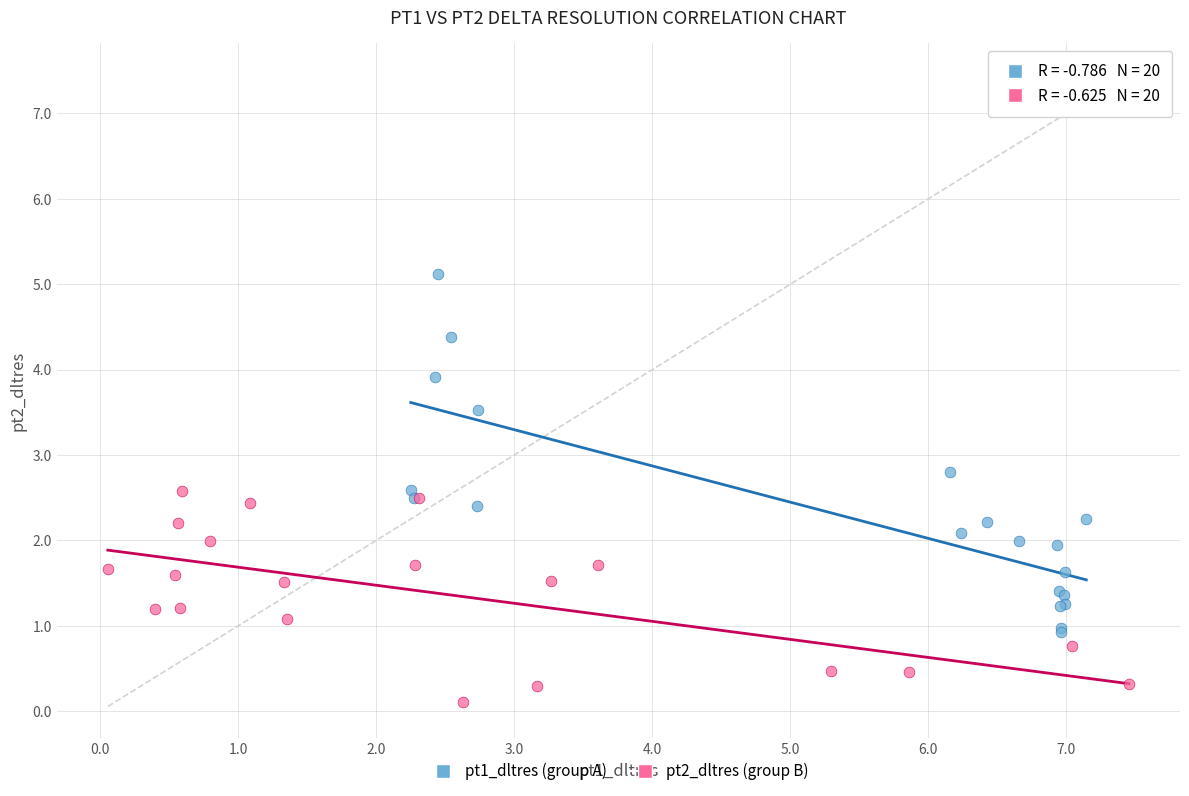

Which series has the widest spread of Y values?

pt1_dltres (group A)